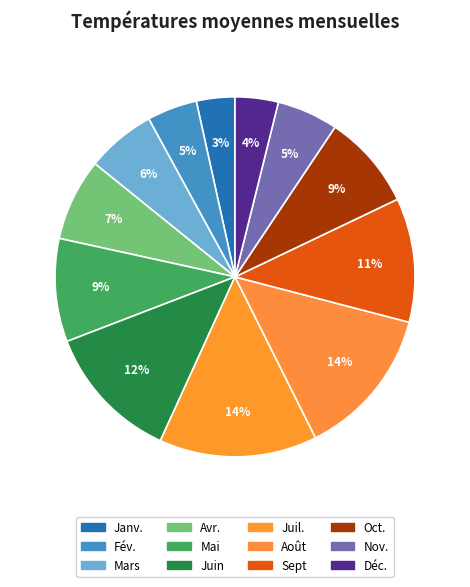

What percentage is NOT represented by Nov.?

94.5%